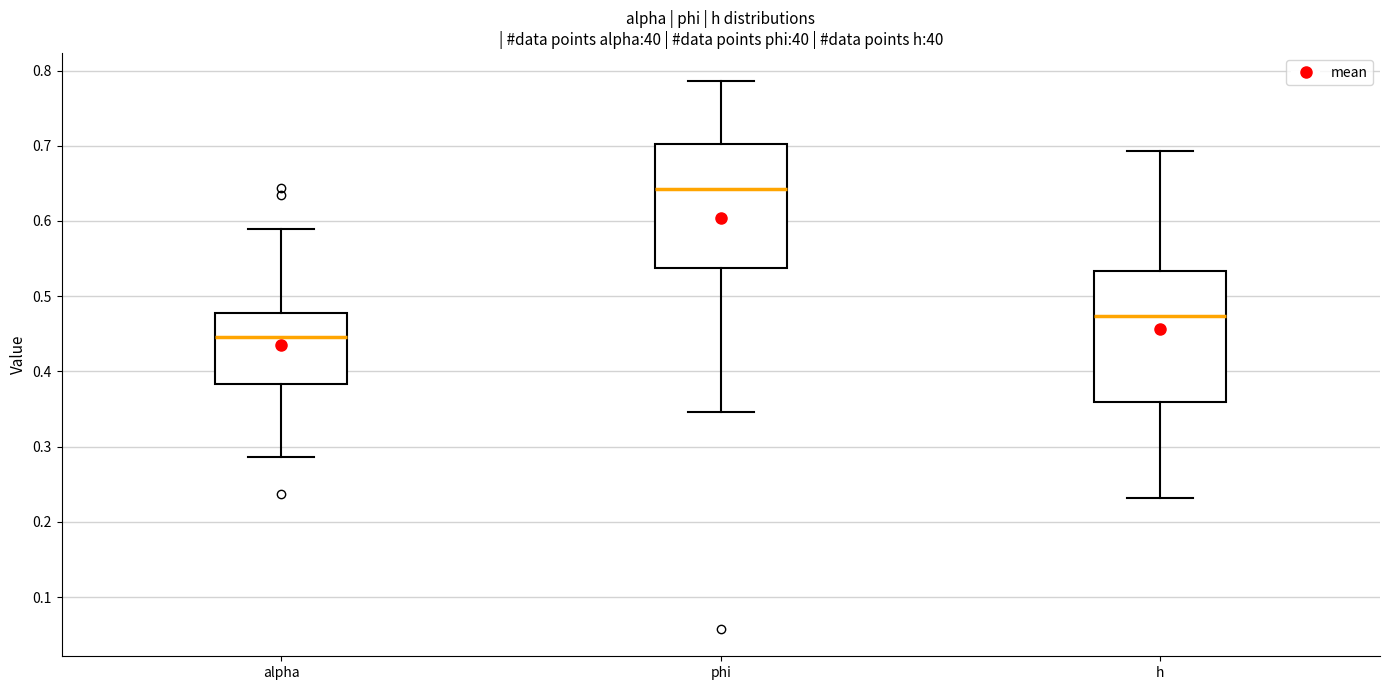

Reading left to right, read every box against the y-axis: the position of its median line, the range the box covers, and the ends of its whiskers. The values are not printed on the chart, so give them approximately, as read against the axis.

alpha: median 0.45, box 0.38 to 0.48, whiskers 0.29 to 0.59
phi: median 0.64, box 0.54 to 0.70, whiskers 0.35 to 0.79
h: median 0.47, box 0.36 to 0.53, whiskers 0.23 to 0.69